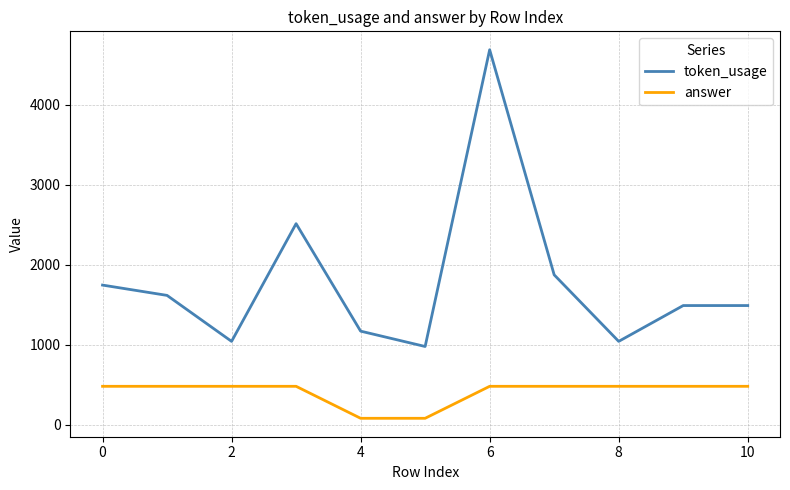

List the series in order of their overall mean, highest first.

token_usage, answer